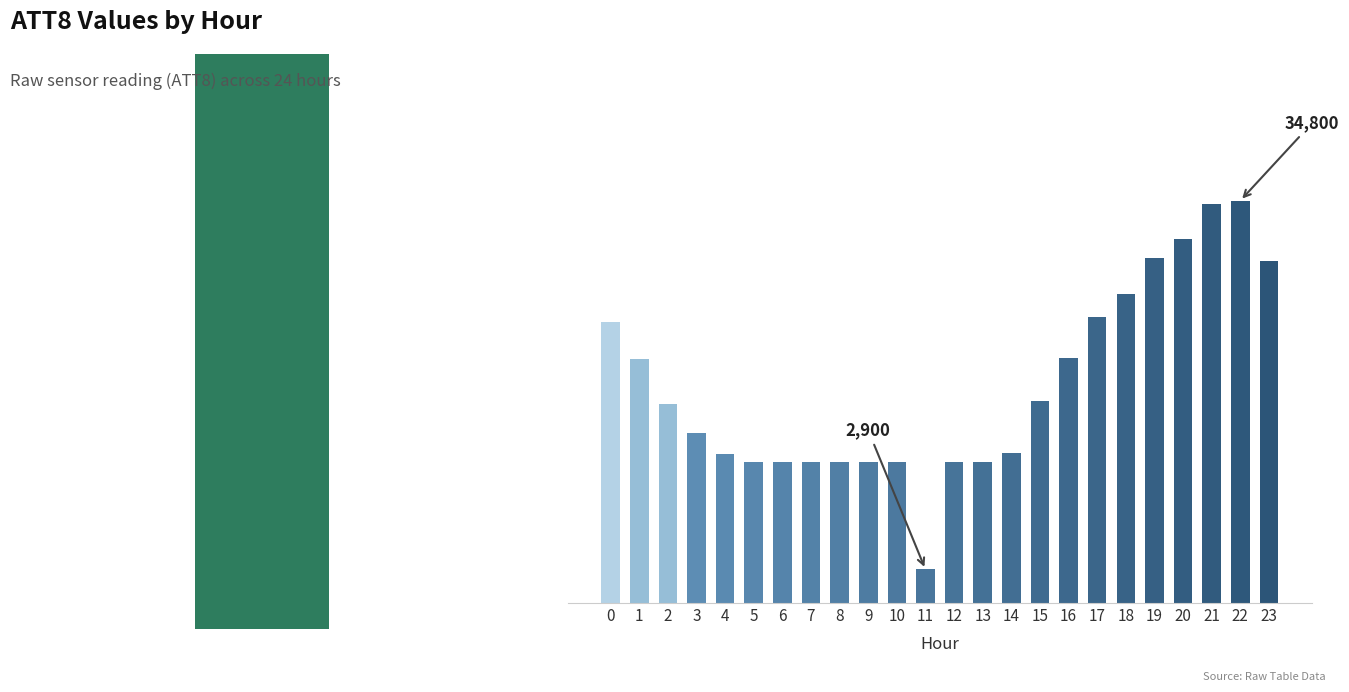

List the labels in order of value, smallest first.

11, 5, 6, 7, 8, 9, 10, 12, 13, 4, 14, 3, 2, 15, 1, 16, 0, 17, 18, 23, 19, 20, 21, 22